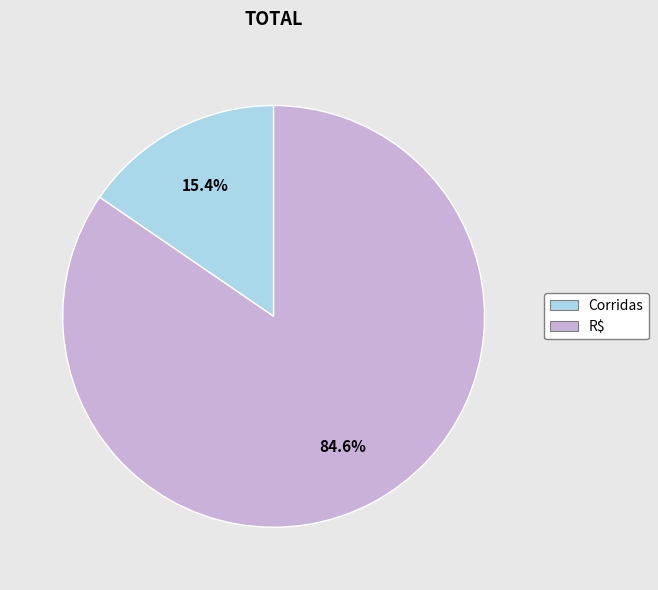

Which category has the smallest portion of the pie?

Corridas